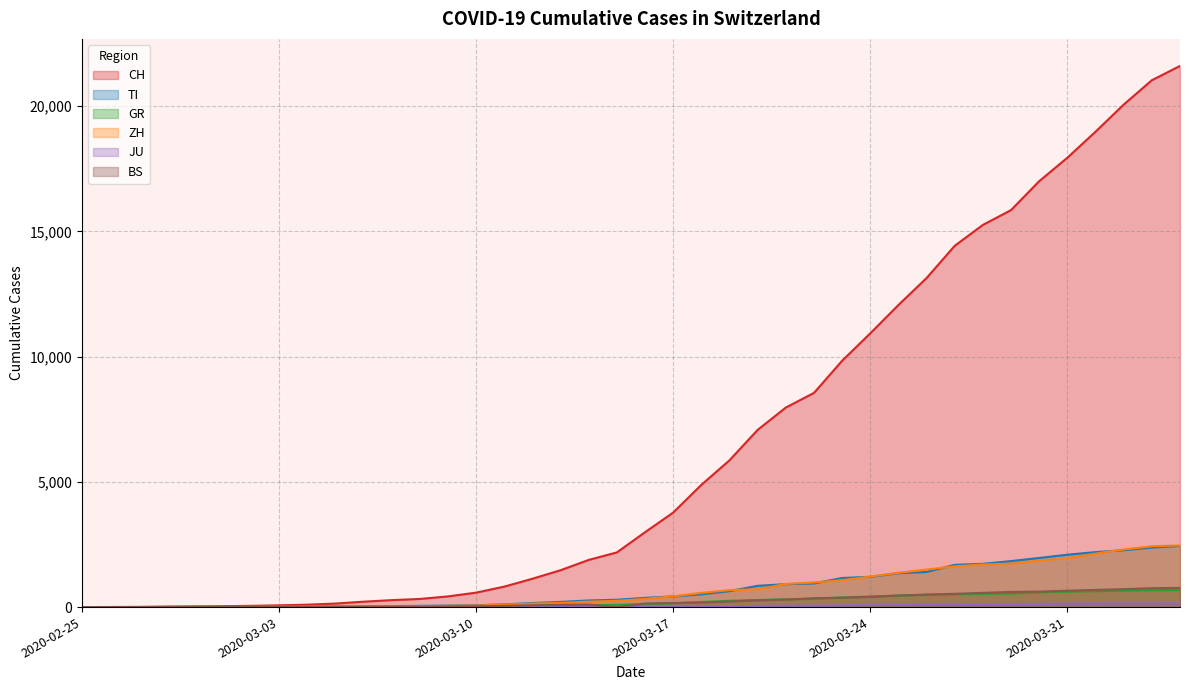

What is the value of the BS point at the 7th from the left?

1